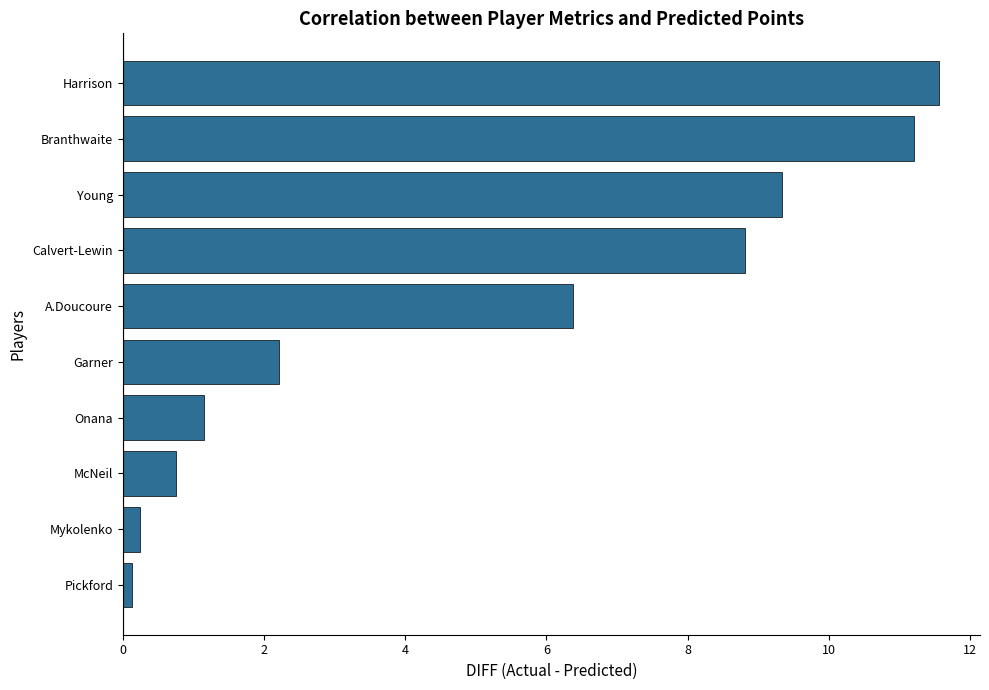

The chart shows a value of 1.2 at McNeil. True or false?

False